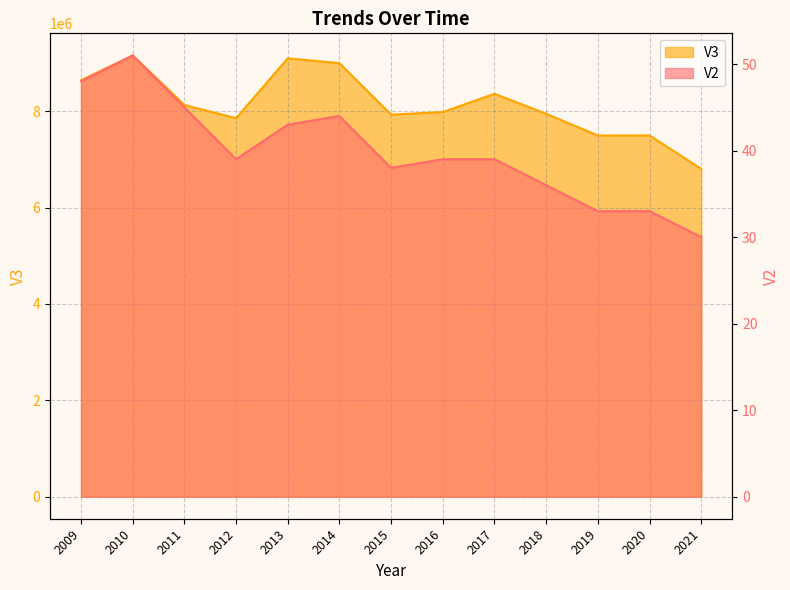

What is the difference between the V3 values at 2013 and 2021?

2292600